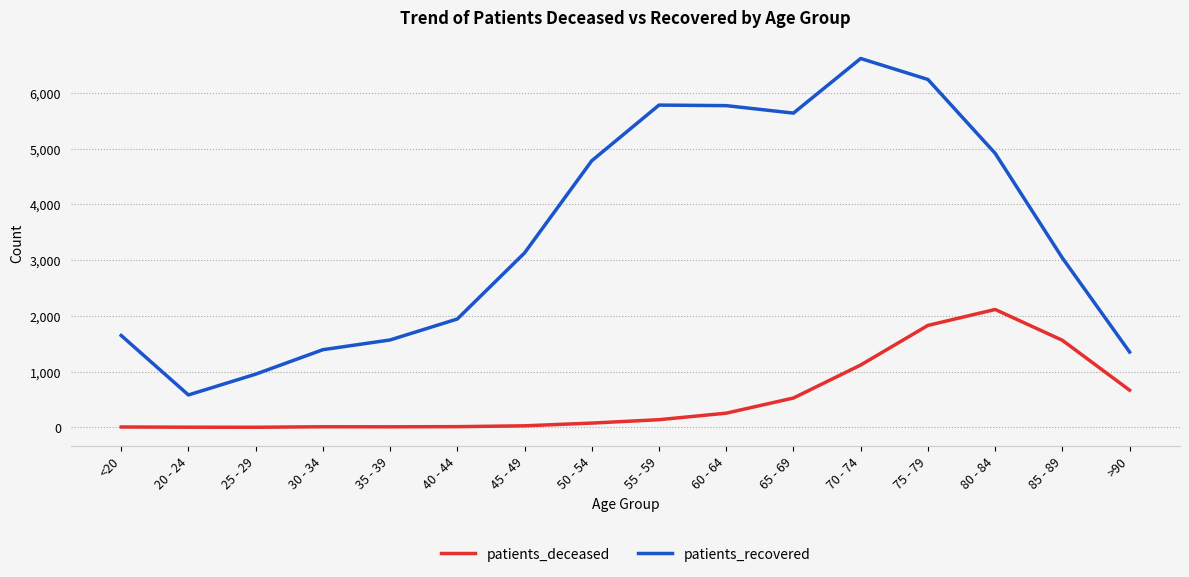

True or false: patients_recovered and patients_deceased cross at least once.

False